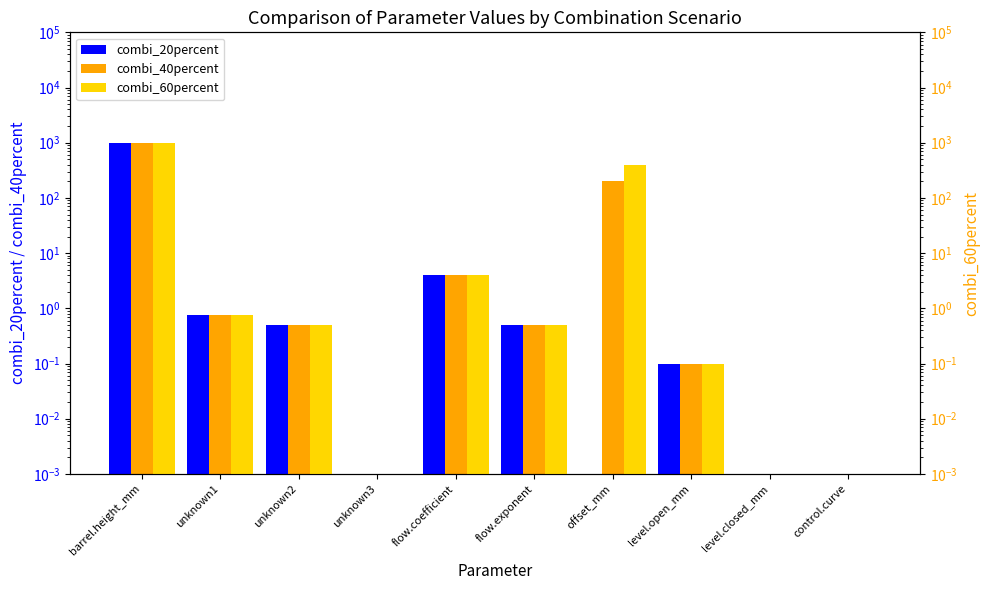

What is the difference between the second highest and minimum values in the combi_20percent series?

4.0